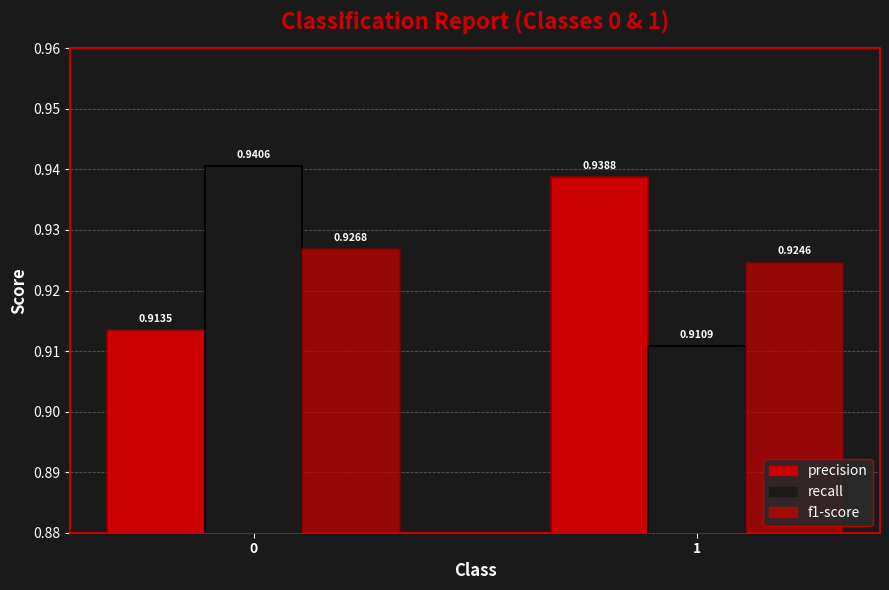

How many data points does each series have?

2